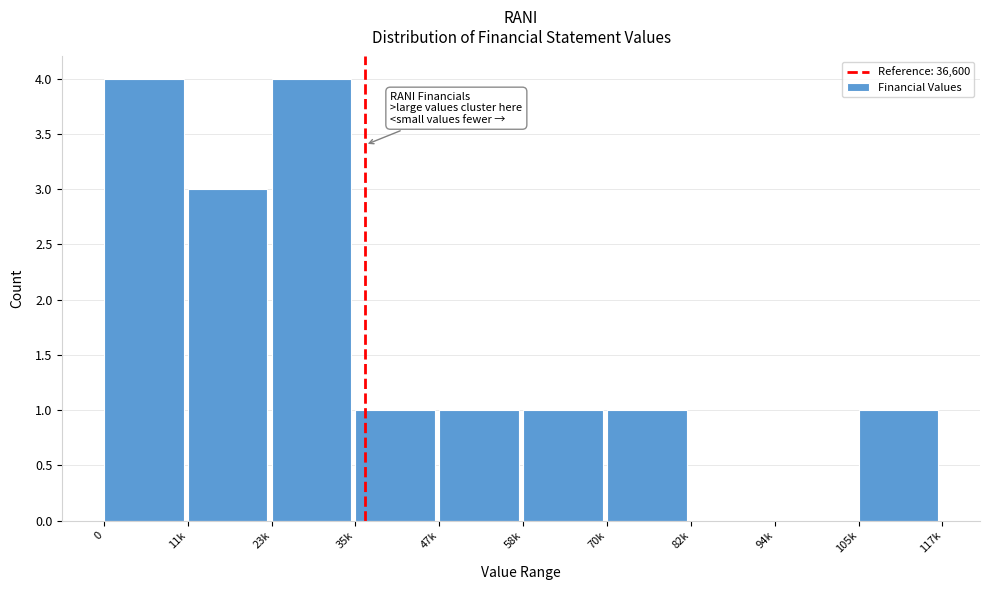

Reading left to right, transcribe all the data shown in this chart.

0=4	11k=3	23k=4	35k=1	47k=1	58k=1	70k=1	82k=0	94k=0	105k=1